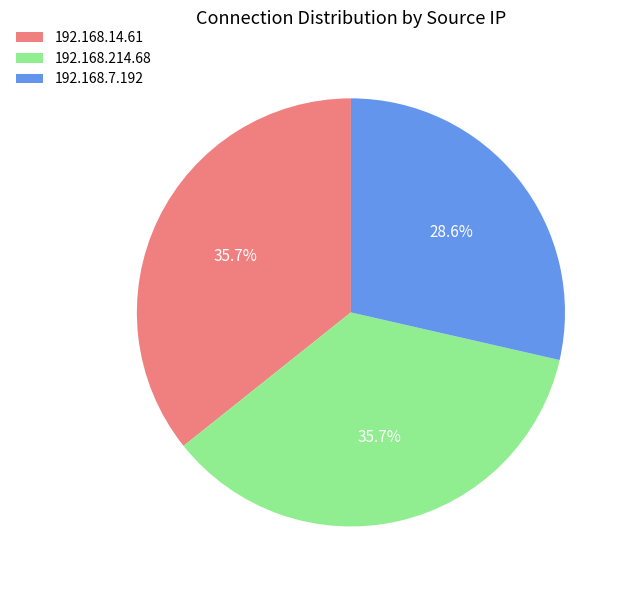

How many slices are in this pie chart?

3